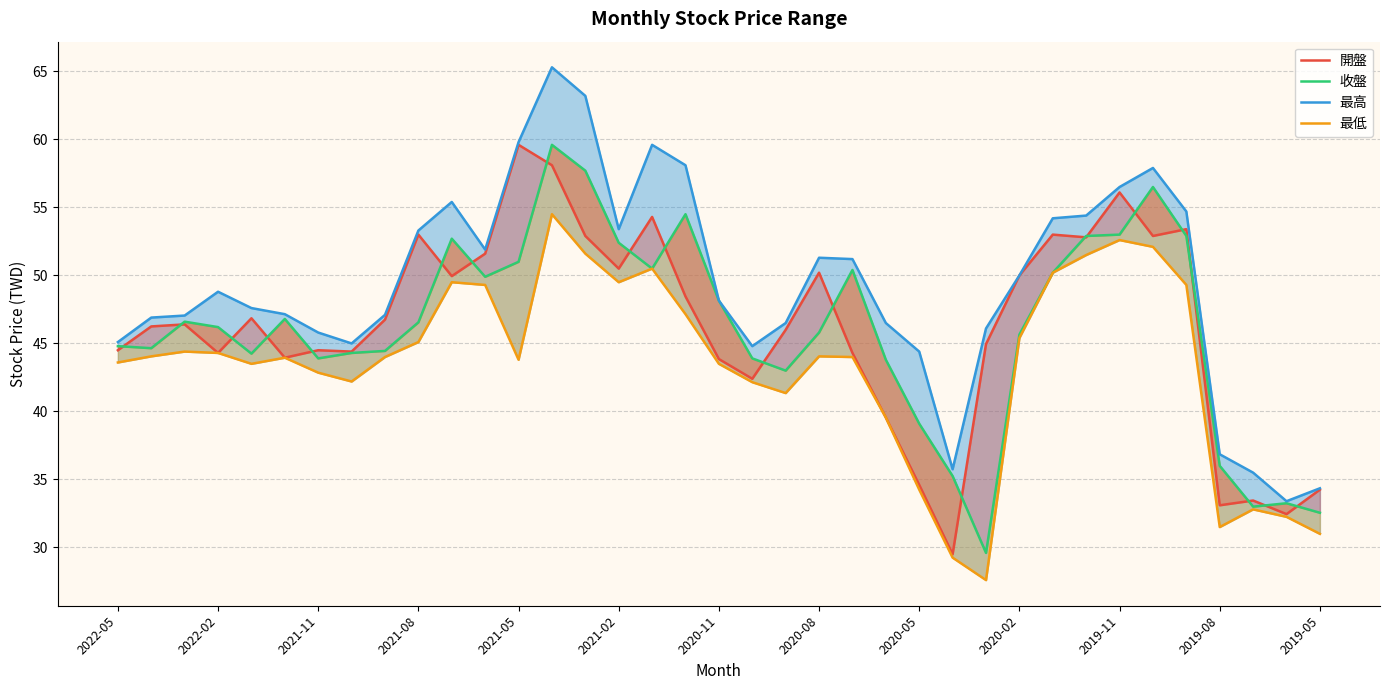

Reading left to right, extract all data points from this chart.

開盤: 44.5	46.2	46.4	44.3	46.9	44.0	44.5	44.4	46.8	53.0	50.0	51.6	59.6	58.1	52.9	50.5	54.3	48.5	43.9	42.4	46.0	50.2	44.3	39.5	34.6	29.5	45.0	50.0	53.0	52.8	56.1	52.9	53.4	33.1	33.5	32.5	34.2
收盤: 44.8	44.6	46.6	46.2	44.2	46.8	43.9	44.3	44.5	46.5	52.7	49.9	51.0	59.6	57.7	52.4	50.5	54.5	48.1	43.9	43.0	45.8	50.4	43.8	39.1	35.2	29.6	45.6	50.2	52.9	53.0	56.5	52.9	36.0	33.0	33.2	32.5
最高: 45.1	46.9	47.0	48.8	47.6	47.1	45.8	45.0	47.1	53.3	55.4	51.9	59.8	65.3	63.2	53.4	59.6	58.1	48.1	44.8	46.5	51.3	51.2	46.5	44.4	35.8	46.1	50.0	54.2	54.4	56.5	57.9	54.7	36.9	35.5	33.4	34.4
最低: 43.6	44.0	44.4	44.3	43.5	44.0	42.9	42.2	44.0	45.1	49.5	49.3	43.8	54.5	51.6	49.5	50.5	47.1	43.5	42.1	41.4	44.0	44.0	39.5	34.2	29.2	27.6	45.4	50.2	51.5	52.6	52.1	49.3	31.5	32.8	32.2	31.0